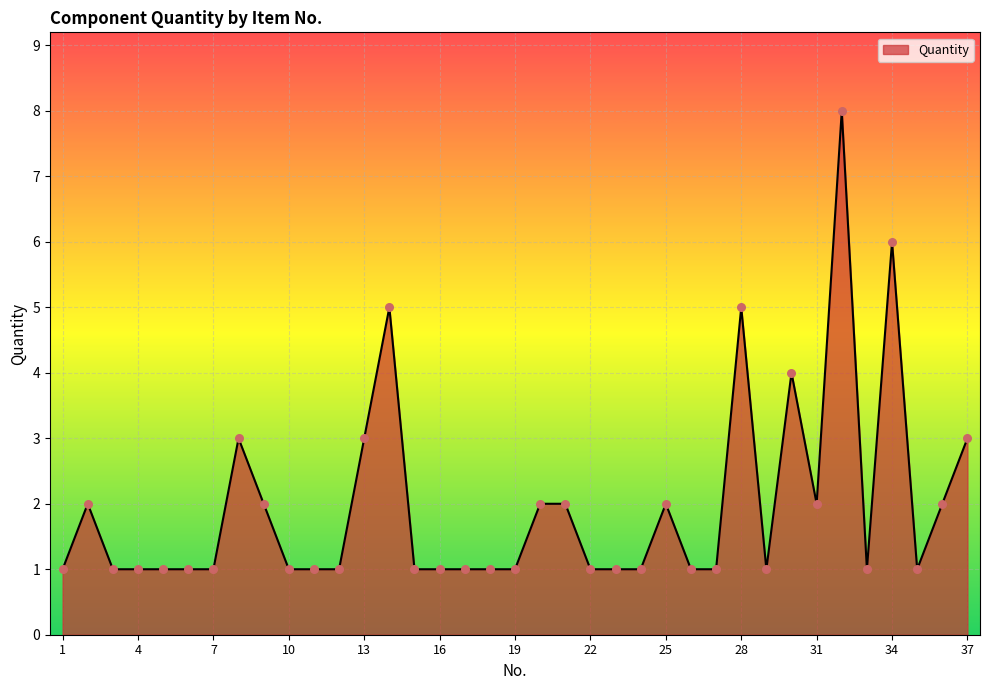

What is the greatest value displayed?

8